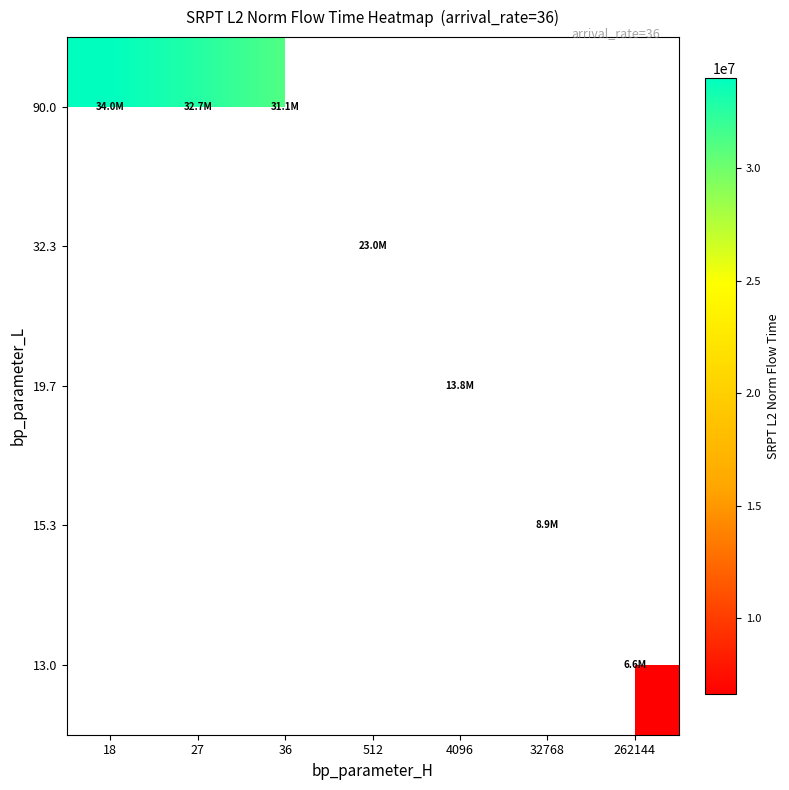

Count the number of categories in the chart.

7